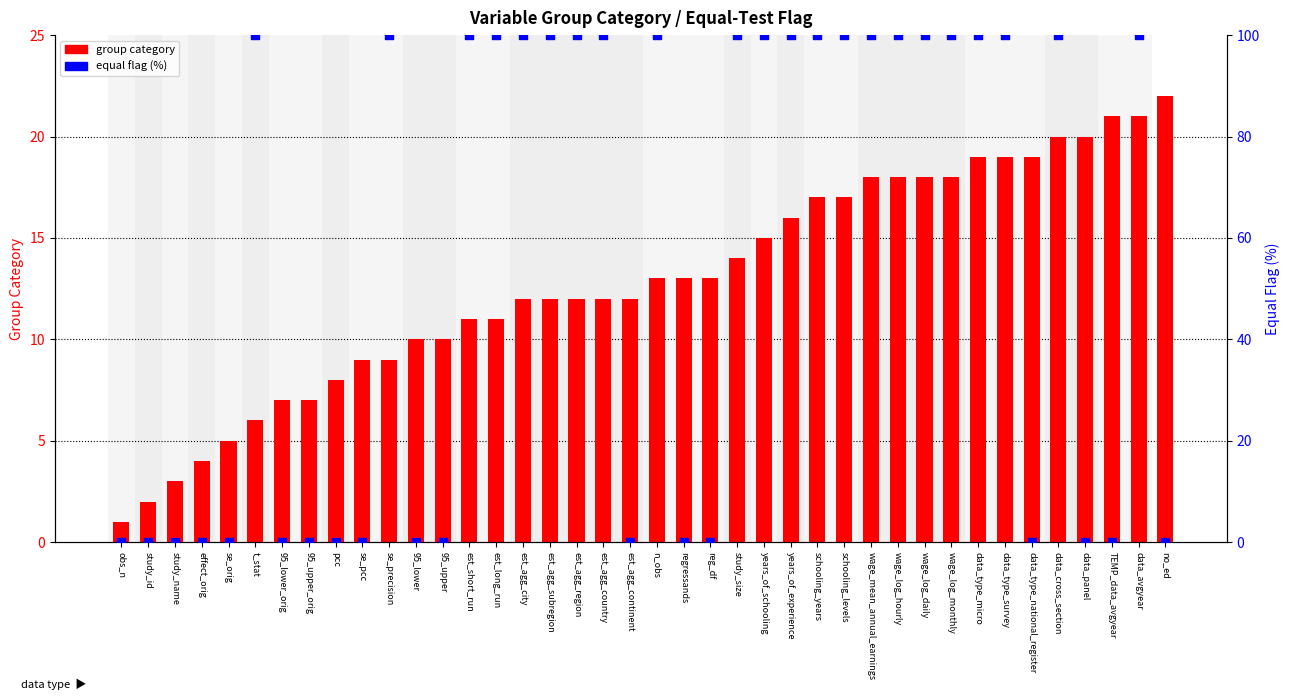

Which series has the widest spread of Y values?

equal flag (%)